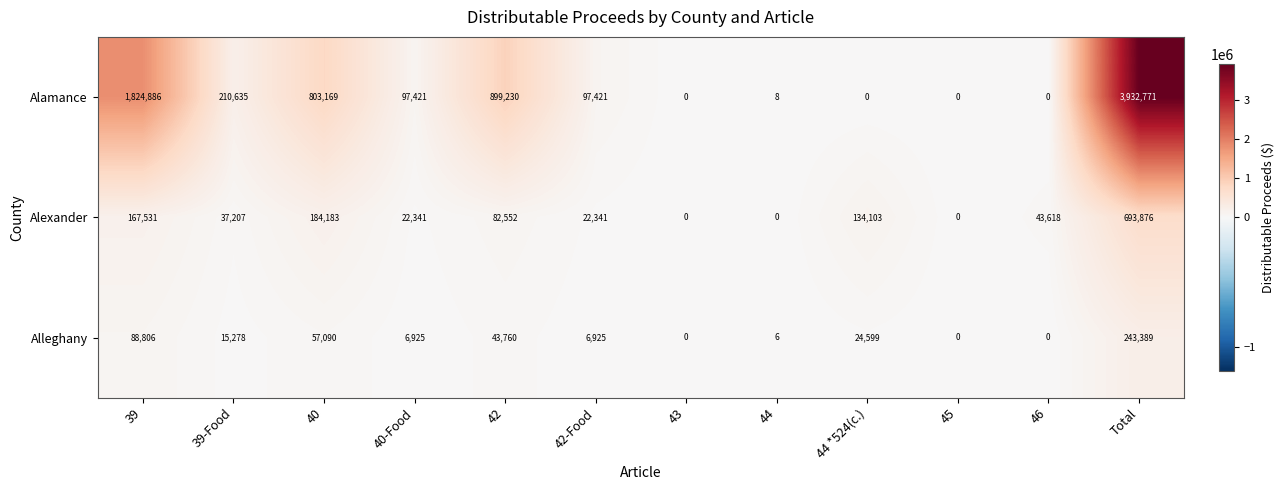

Which series changed the most between 42-Food and 46?

Alamance